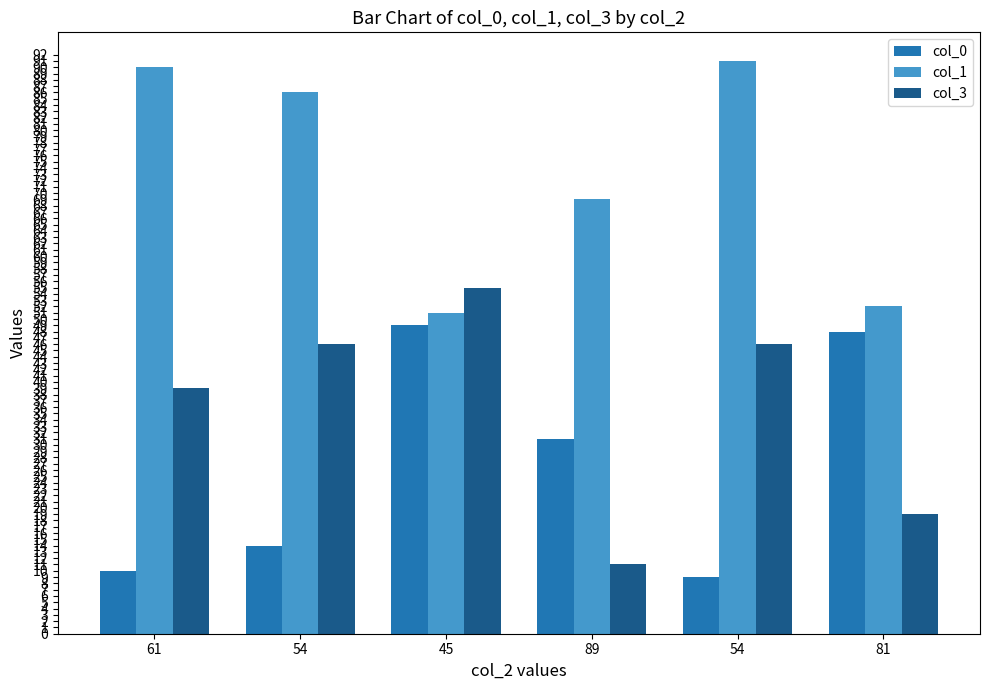

What is the value of the col_3 bar at the 2nd from the left?

46